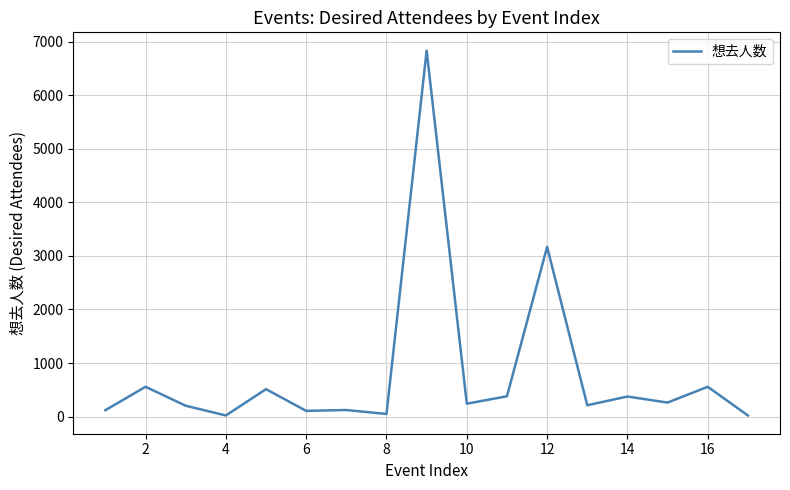

What is the difference between the maximum and minimum values?

6816